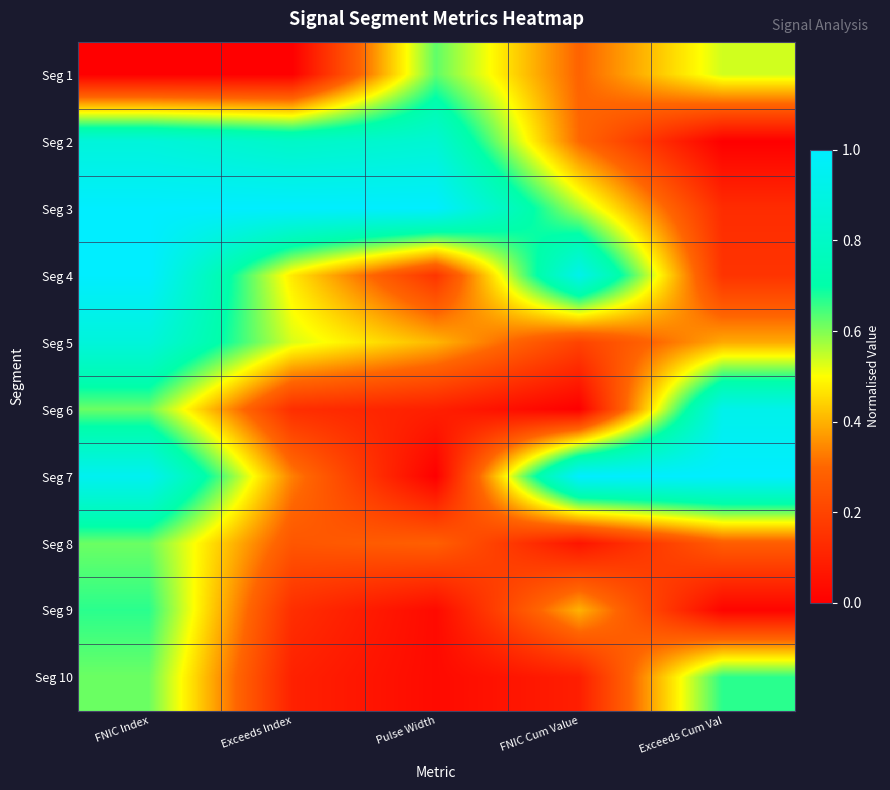

At Exceeds Cum Val, list the series in order from smallest to largest.

Seg 2, Seg 9, Seg 3, Seg 4, Seg 8, Seg 5, Seg 1, Seg 10, Seg 6, Seg 7